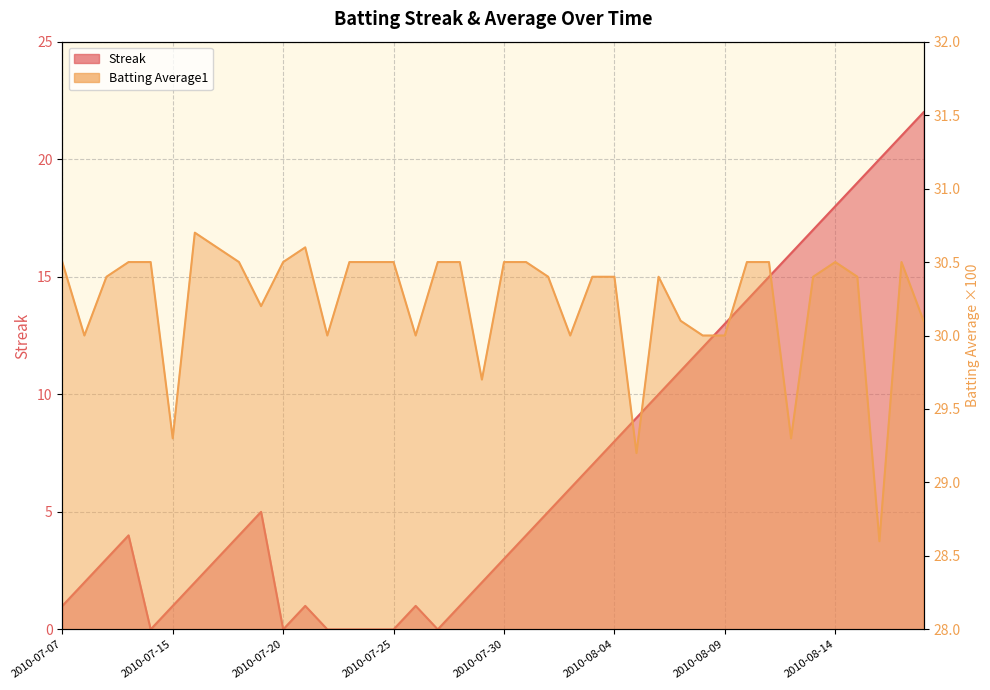

Which series has the widest spread of values?

Streak